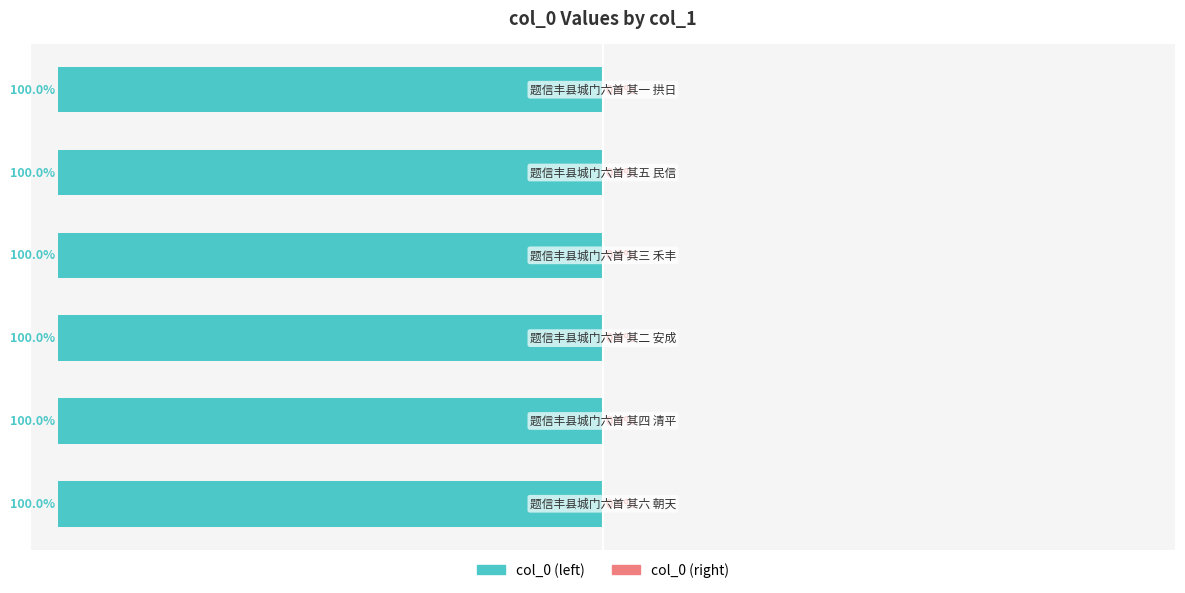

The col_0 (right scale) series shows 0.0 at 2. True or false?

False